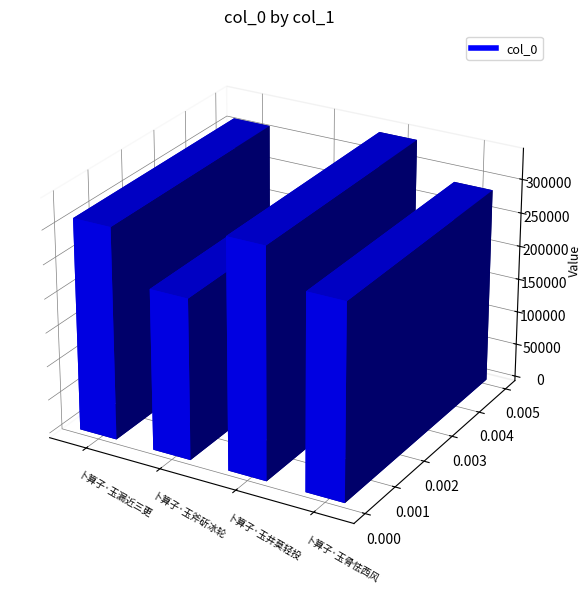

Where does the data first go above 312713?

卜算子·玉井莫轻投